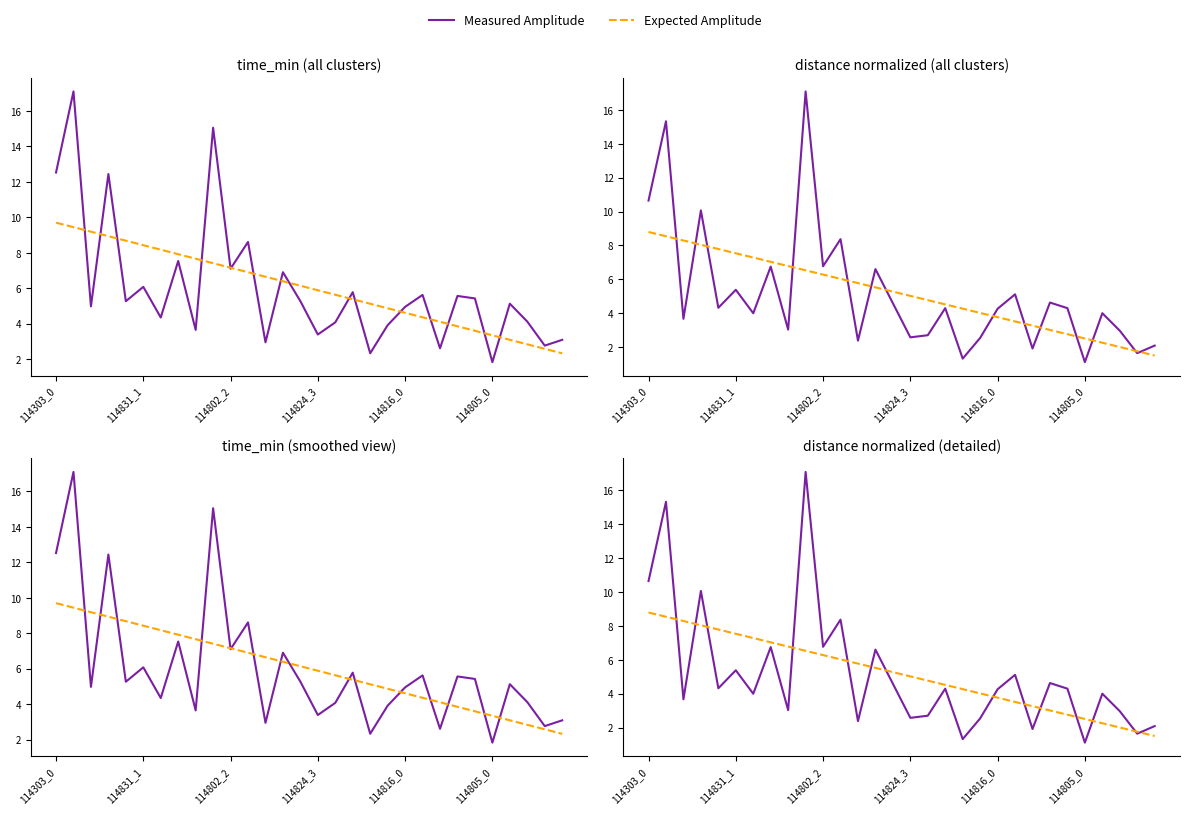

At which label does Expected Amplitude first exceed 5?

114303_0